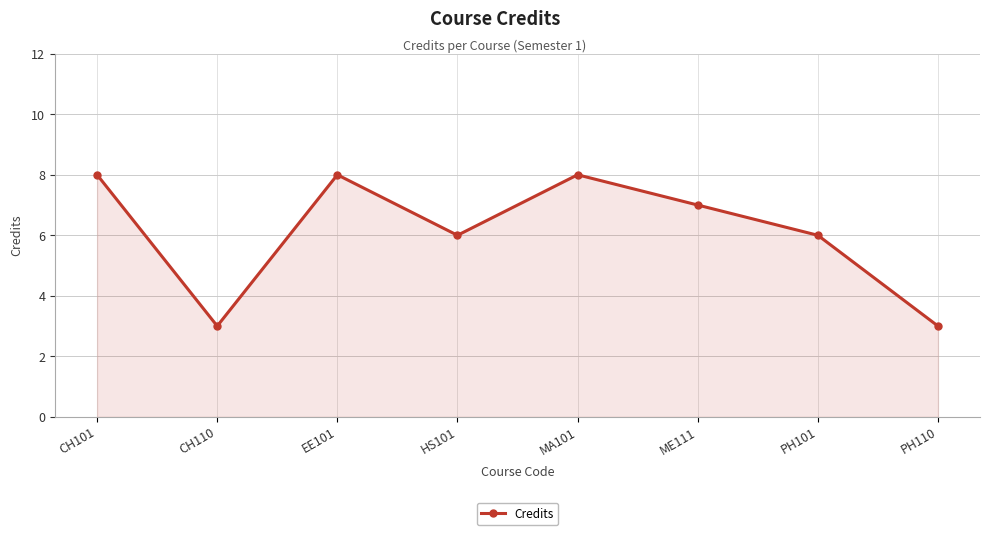

True or false: the data shows 3 at PH110.

True